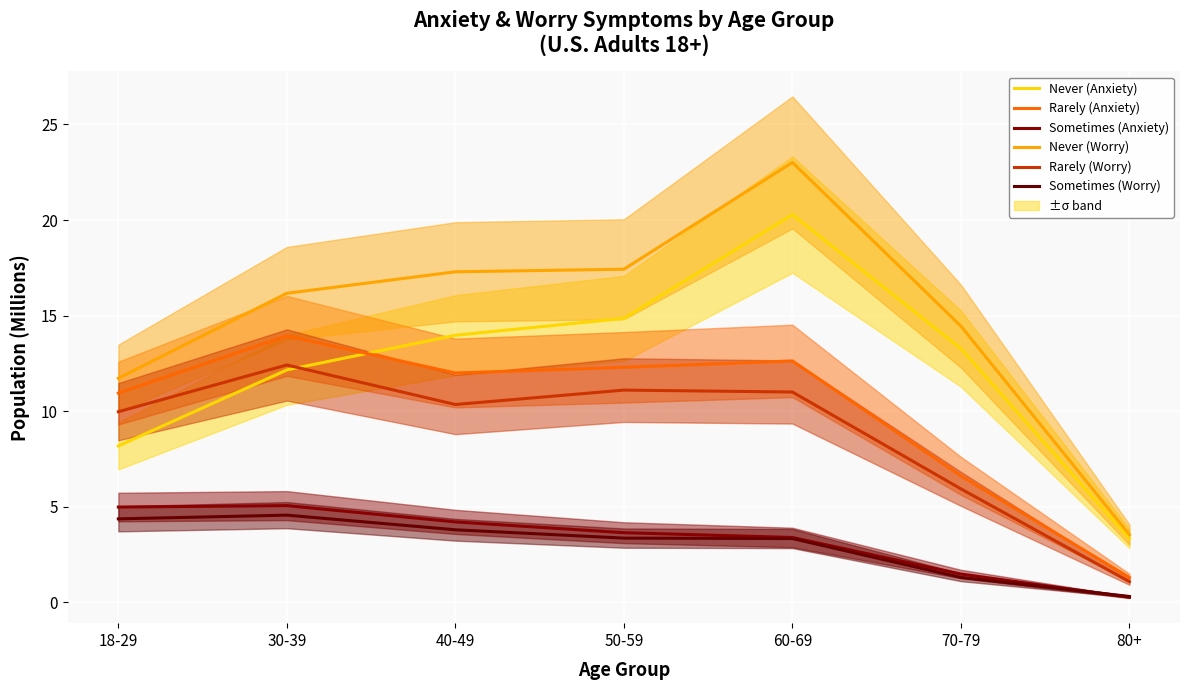

Which series has the widest spread of values?

Never (Worry)